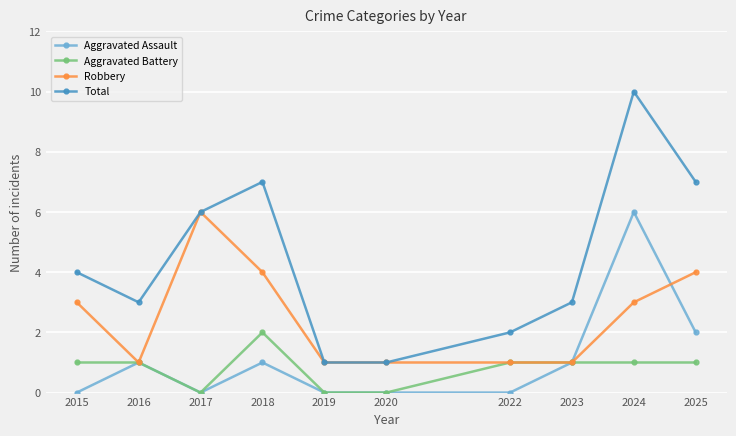

What are all the series names shown in the legend?

Aggravated Assault, Aggravated Battery, Robbery, Total